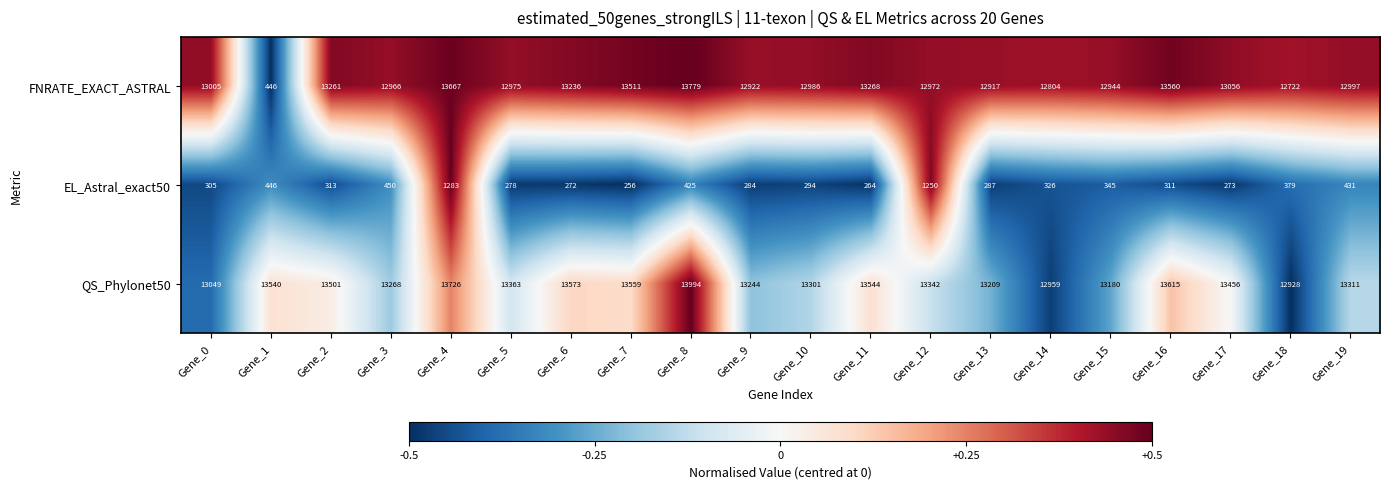

How many values in the EL_Astral_exact50 series are below 313?

10